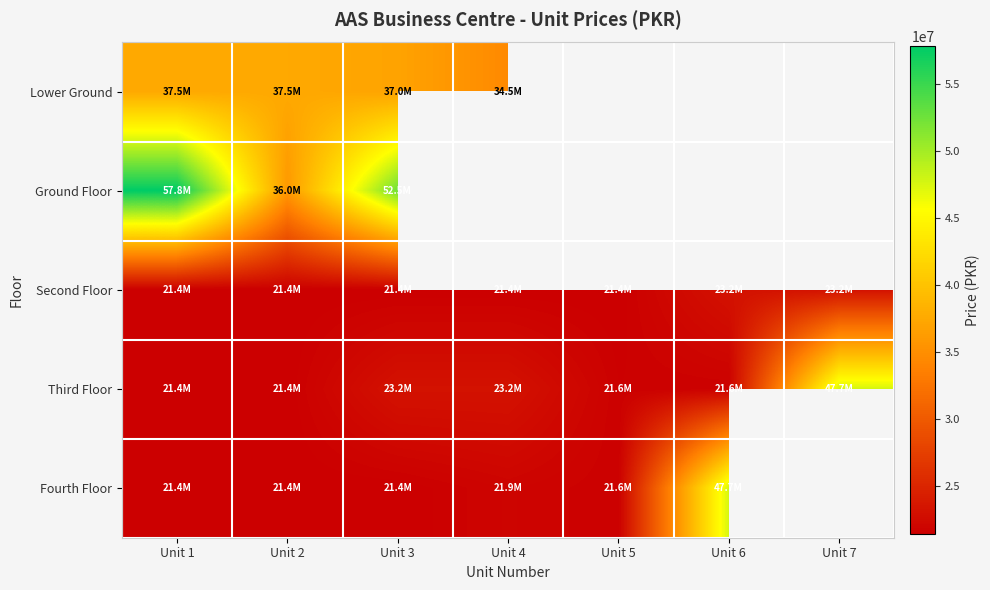

At which label is Third Floor closest to 34575000?

Unit 3